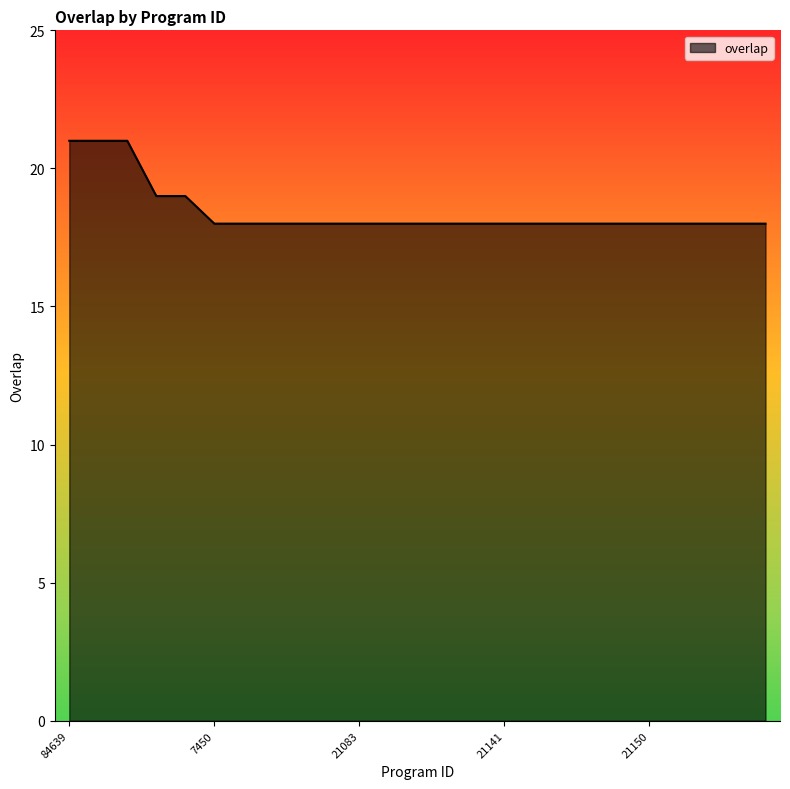

Reading left to right, transcribe all the data shown in this chart.

21	21	21	19	19	18	18	18	18	18	18	18	18	18	18	18	18	18	18	18	18	18	18	18	18